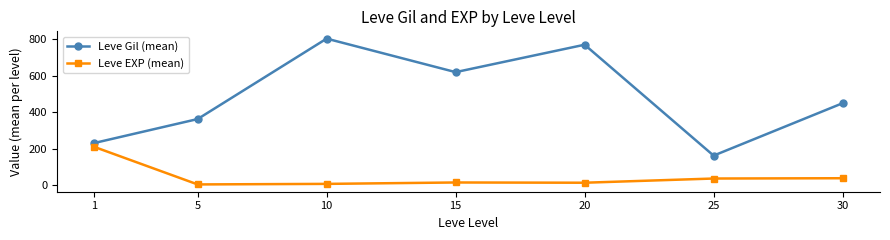

What is the difference between the maximum and minimum values in the Leve Gil (mean) series?

640.0